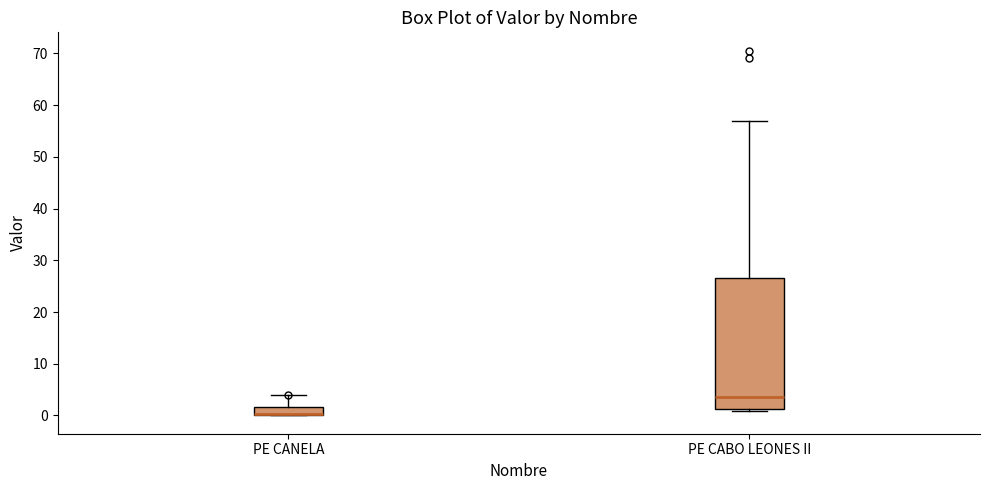

Where is the upper edge of the box for PE CABO LEONES II on the y-axis? The values are not printed on the chart, so give them approximately, as read against the axis.

27